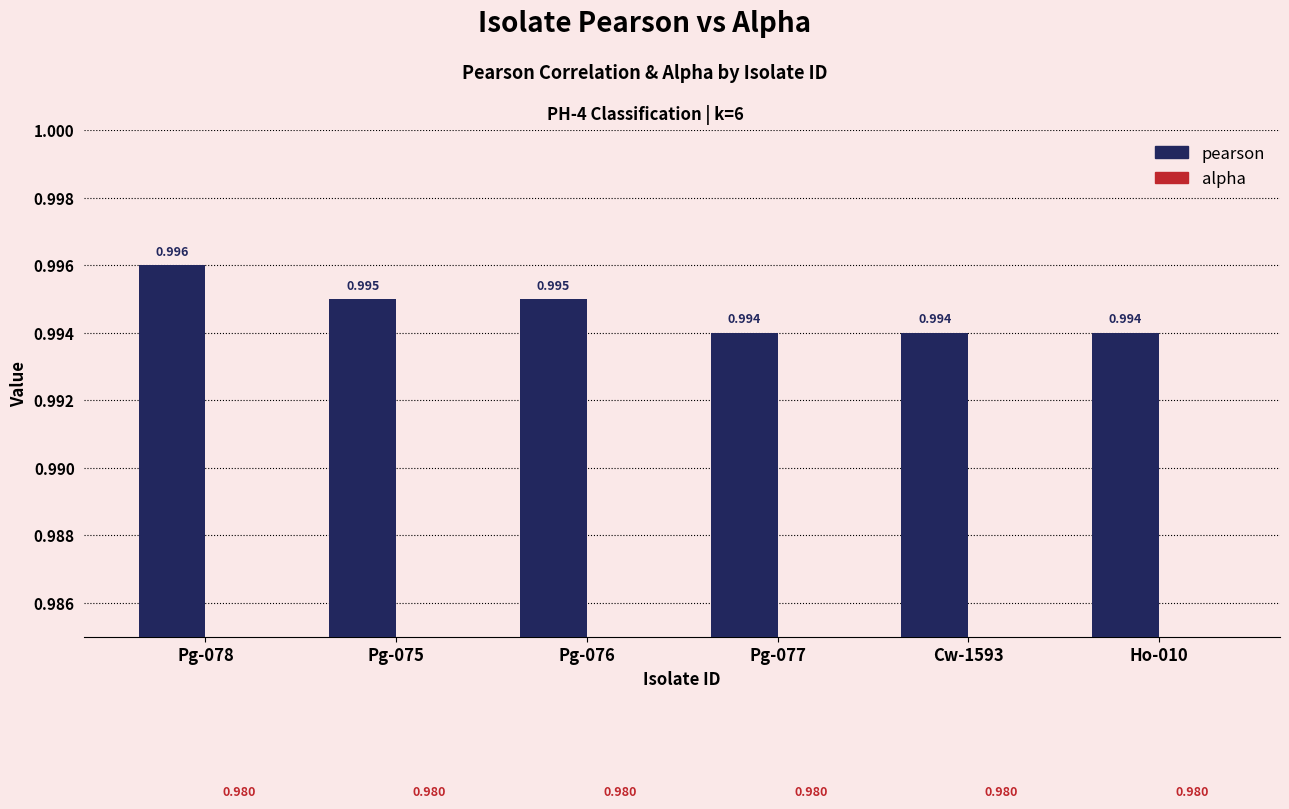

How many bars are there in total?

12